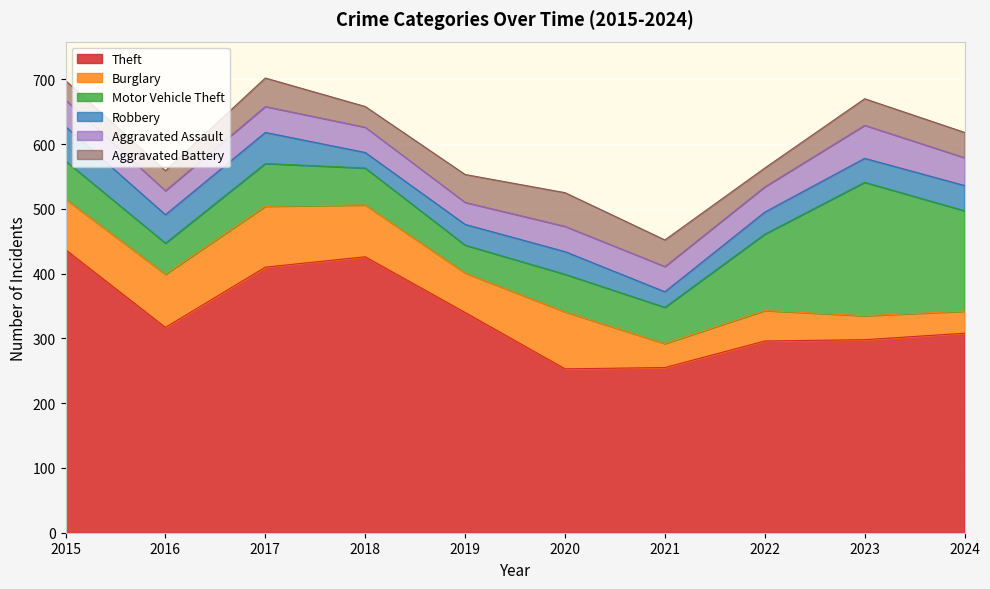

What is the value of the Robbery point at the 7th from the left?

24